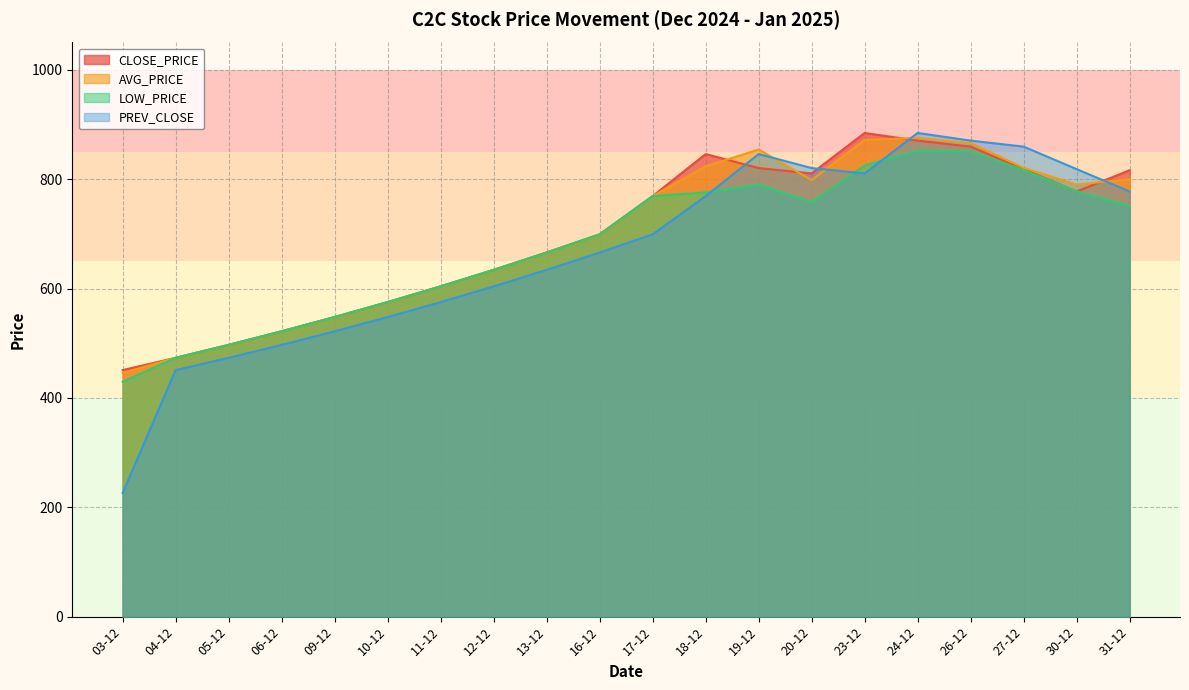

True or false: CLOSE_PRICE and LOW_PRICE intersect in this chart.

False